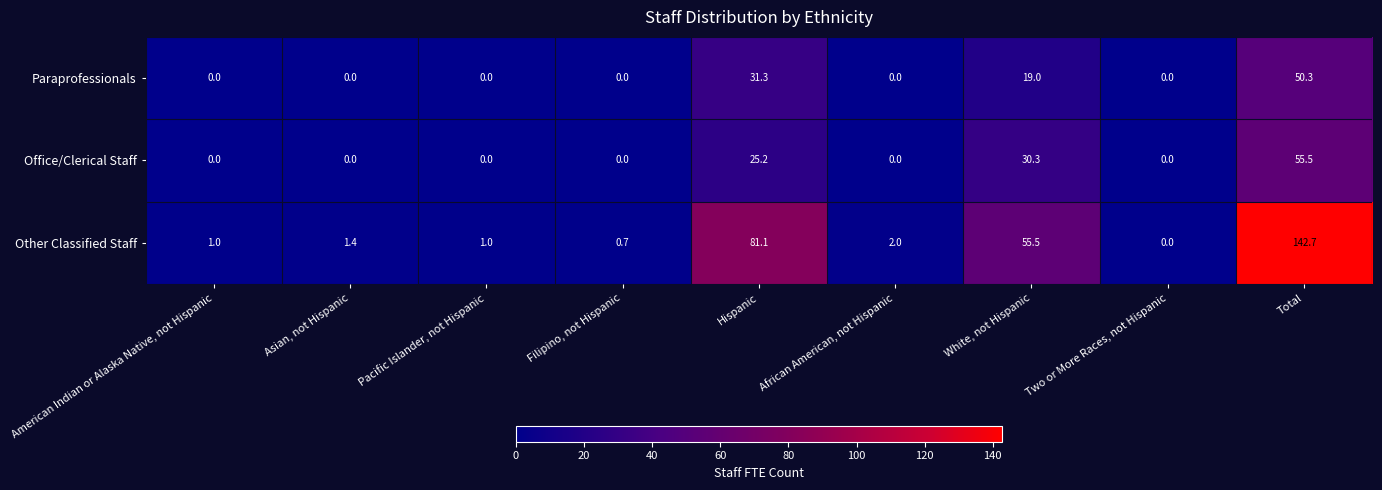

What is the difference between the second highest and second lowest values in the Paraprofessionals series?

31.3